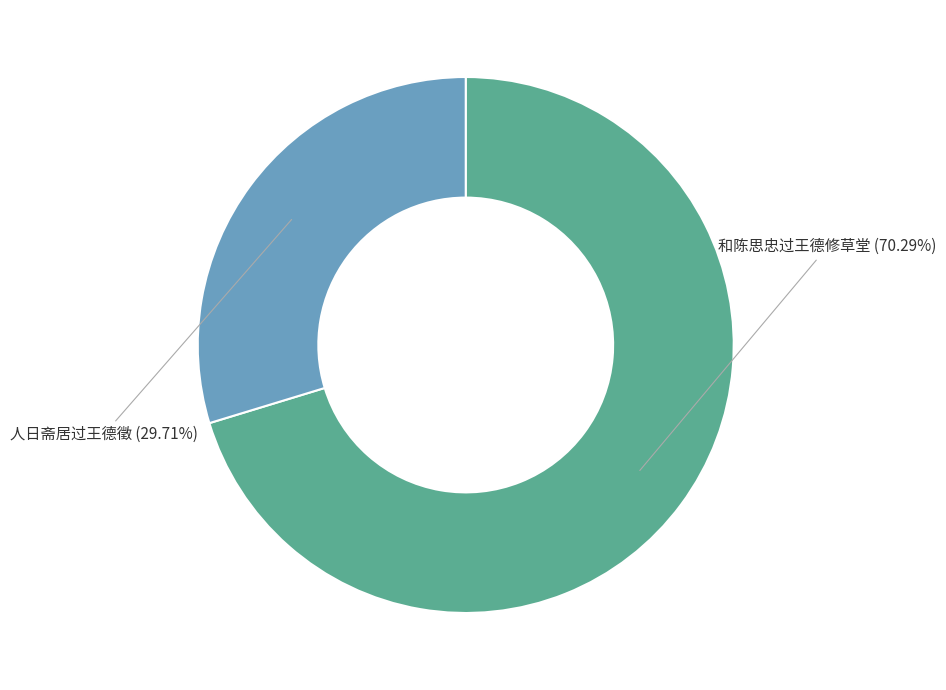

What is the ratio of the value at 人日斋居过王德徵 to the value at 和陈思忠过王德修草堂?

0.4